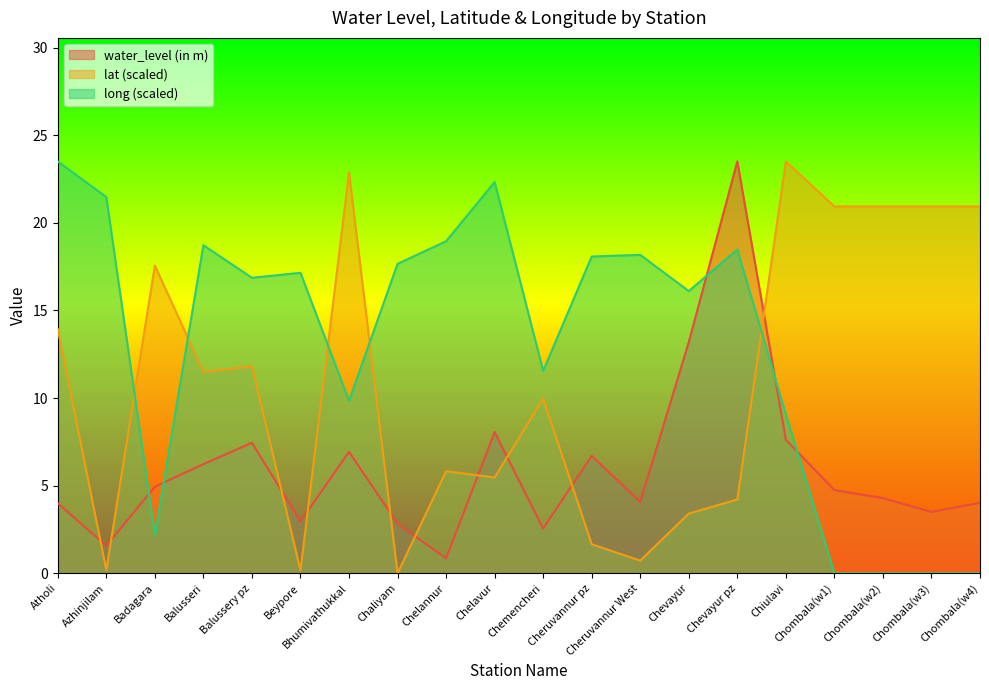

Which category has the lowest value across all series?

Chaliyam